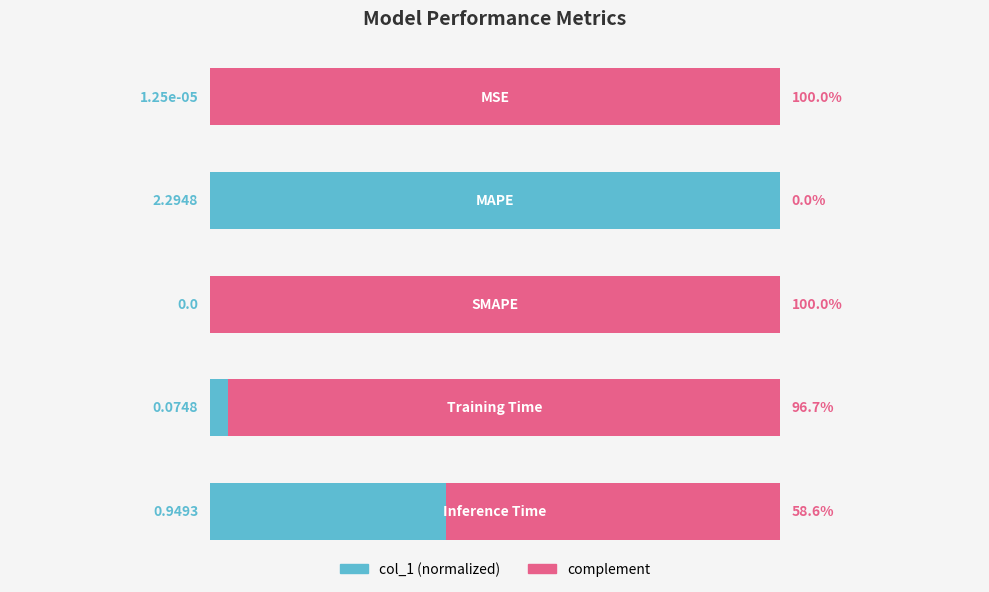

Are the bars grouped side by side (vs. stacked)?

No